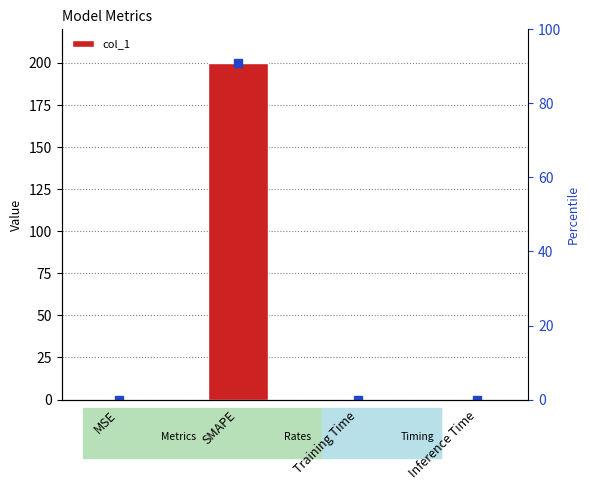

Rank the categories by value from lowest to highest.

MSE, Inference Time, Training Time, SMAPE